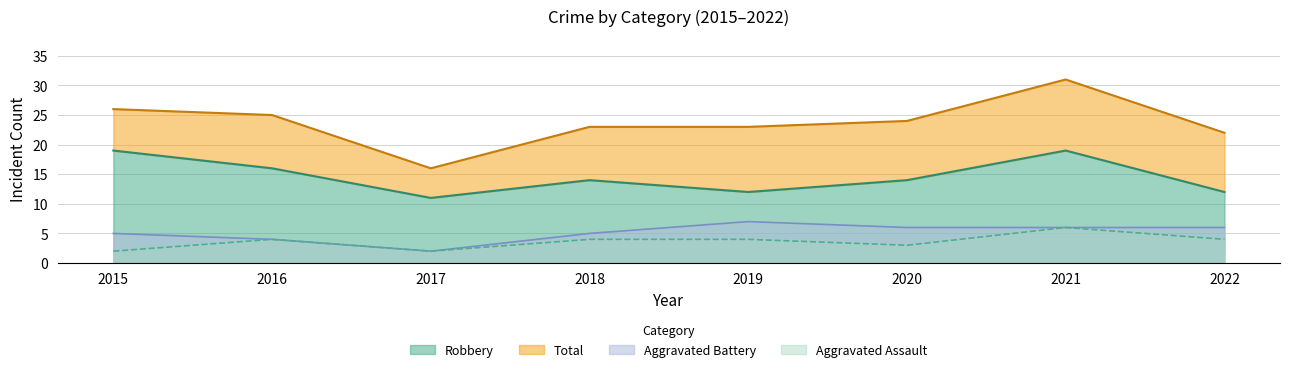

Count the number of categories in the chart.

8